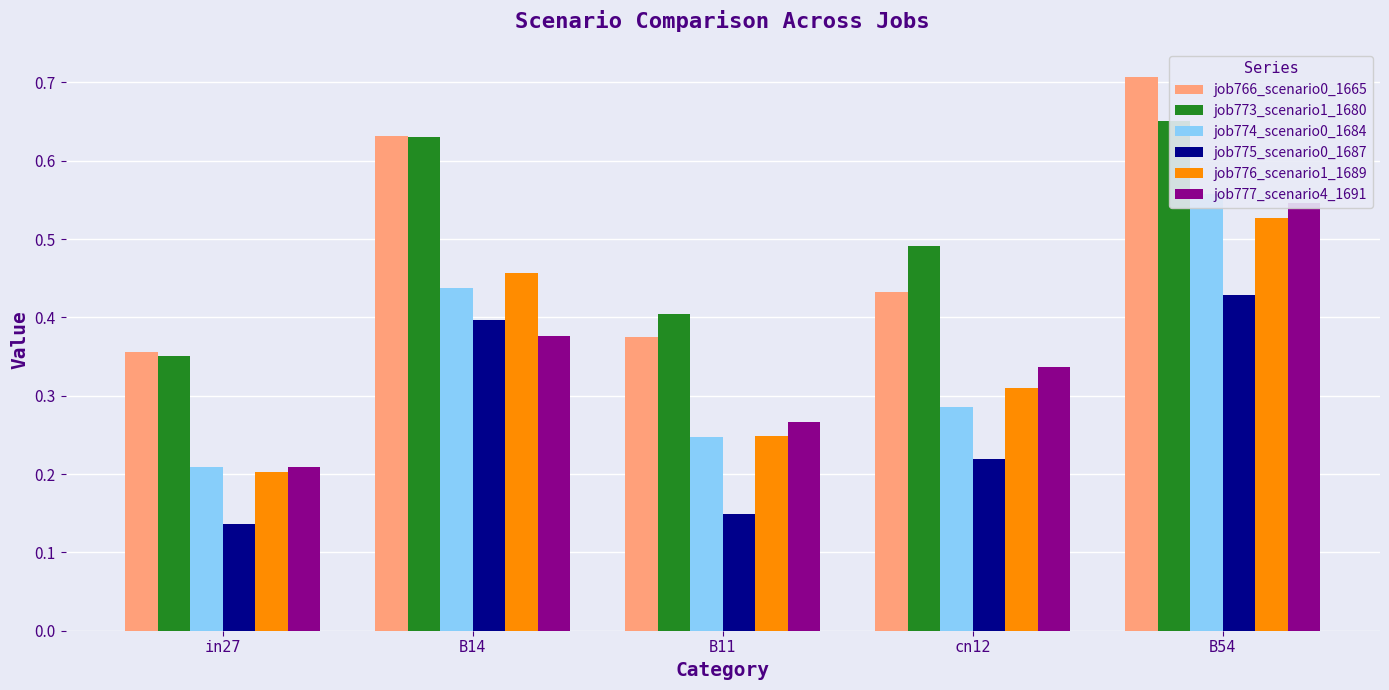

How many bars are there in total?

30